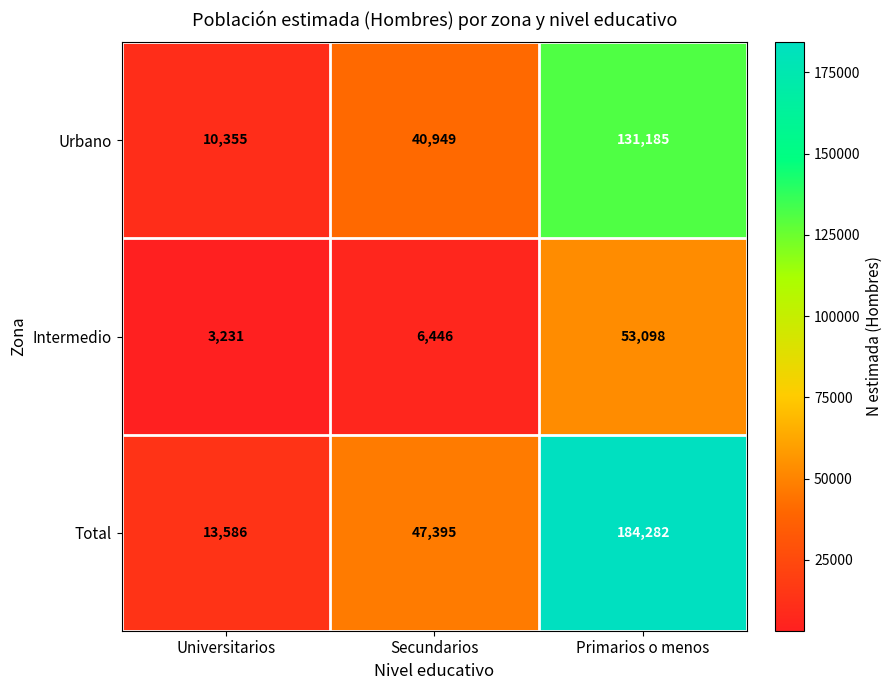

What is the difference between the Total values at Primarios o menos and Secundarios?

136887